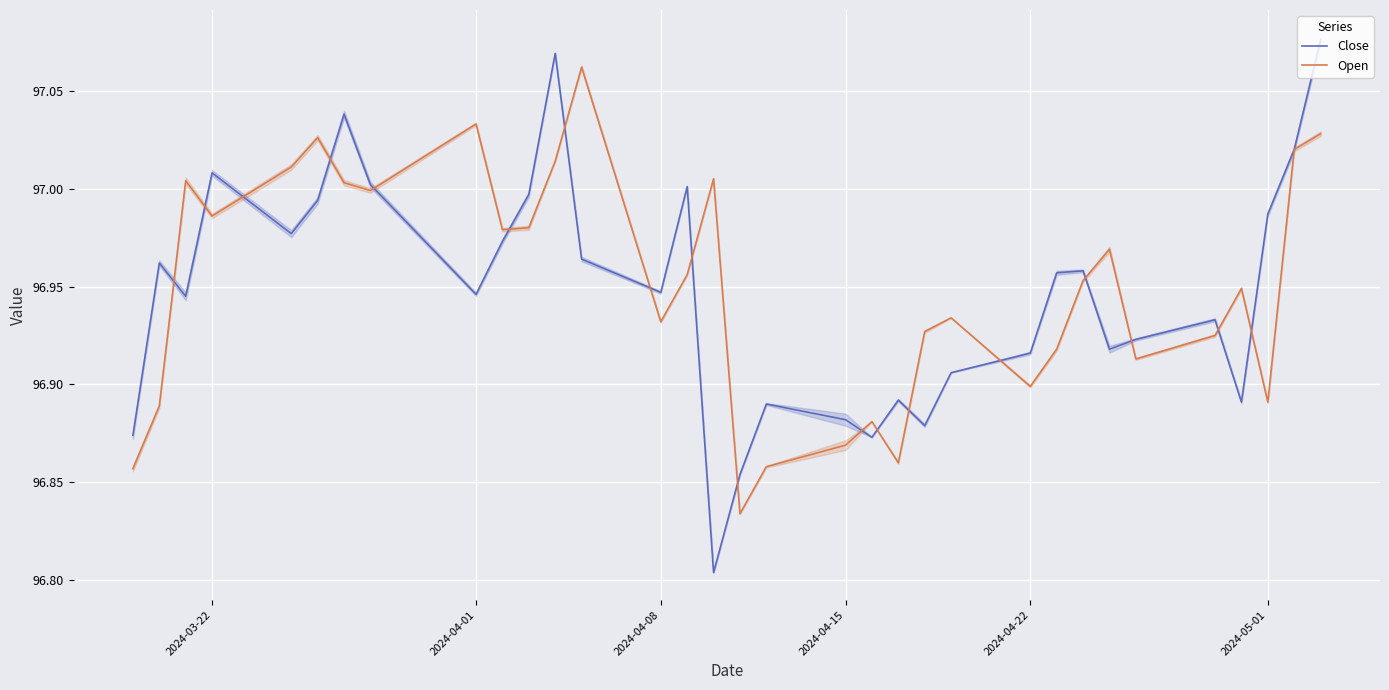

How many distinct data groups are displayed?

2